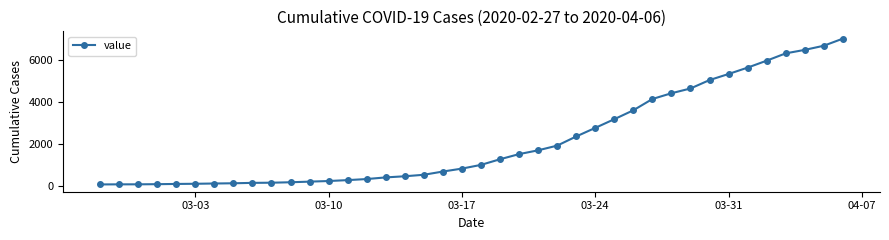

What is the greatest value displayed?

6995